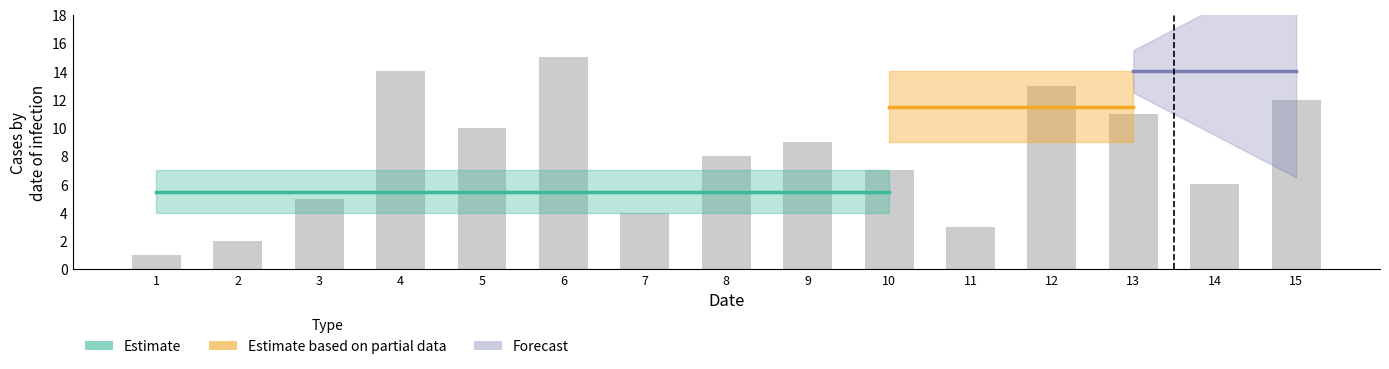

What is the sum of all values?

120